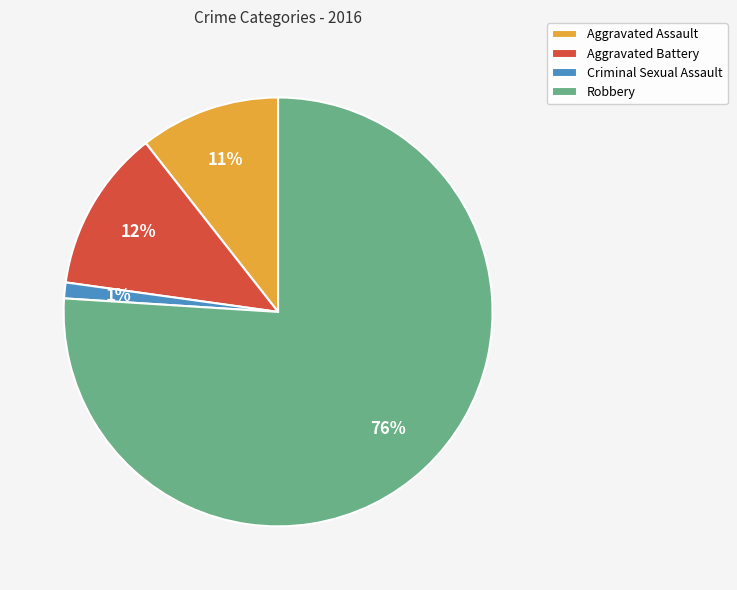

Which category has the biggest portion of the pie?

Robbery